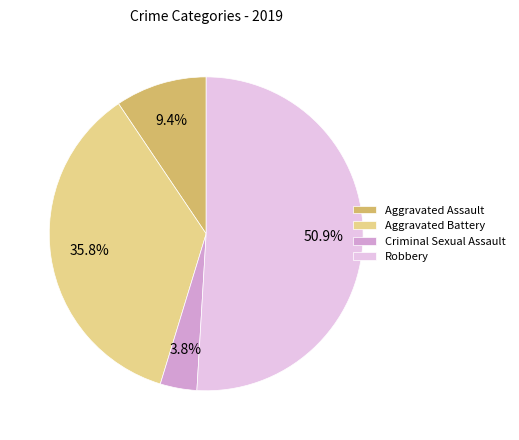

What is the majority slice?

Robbery